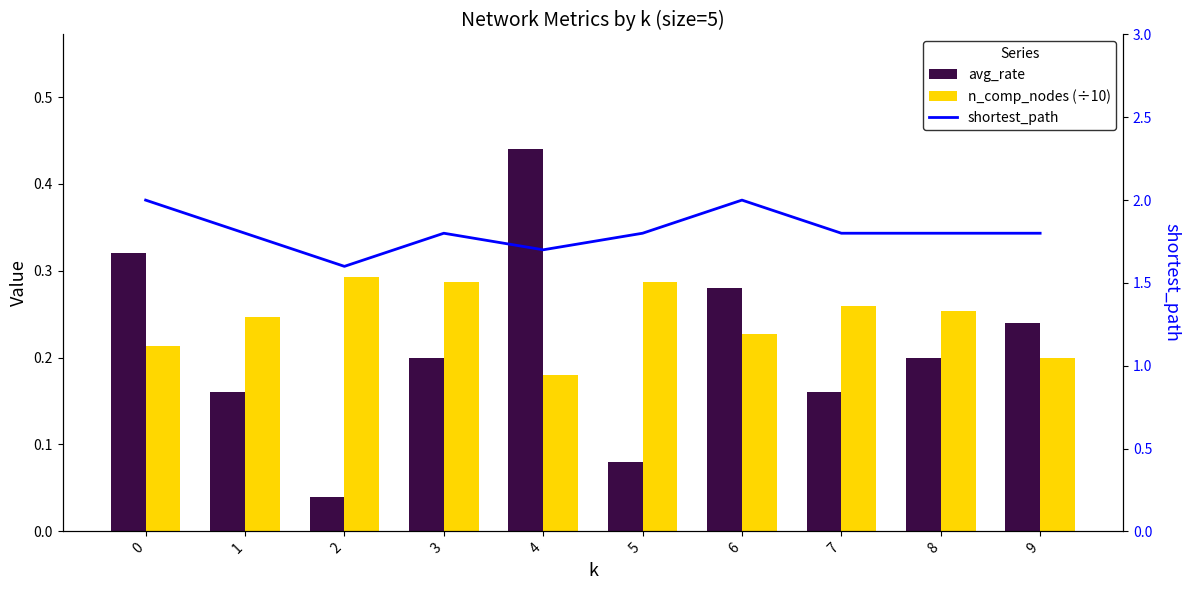

Is it true that n_comp_nodes (÷10) equals 0.1 at 8?

False